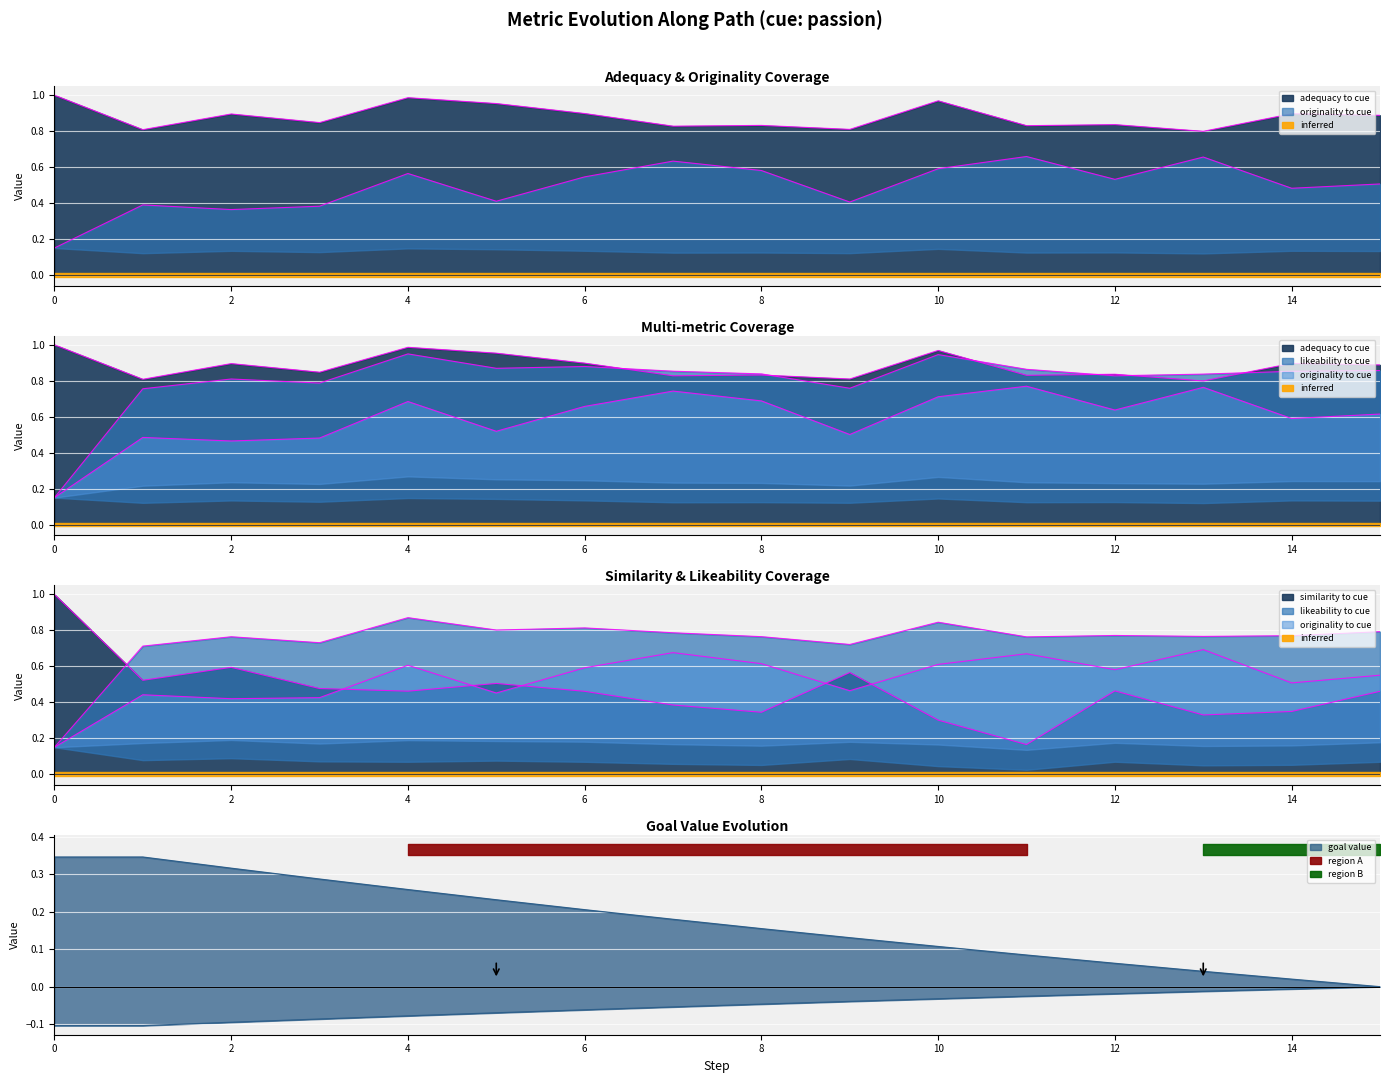

True or false: similarity_to_cue and adequacy_to_cue cross at least once.

False